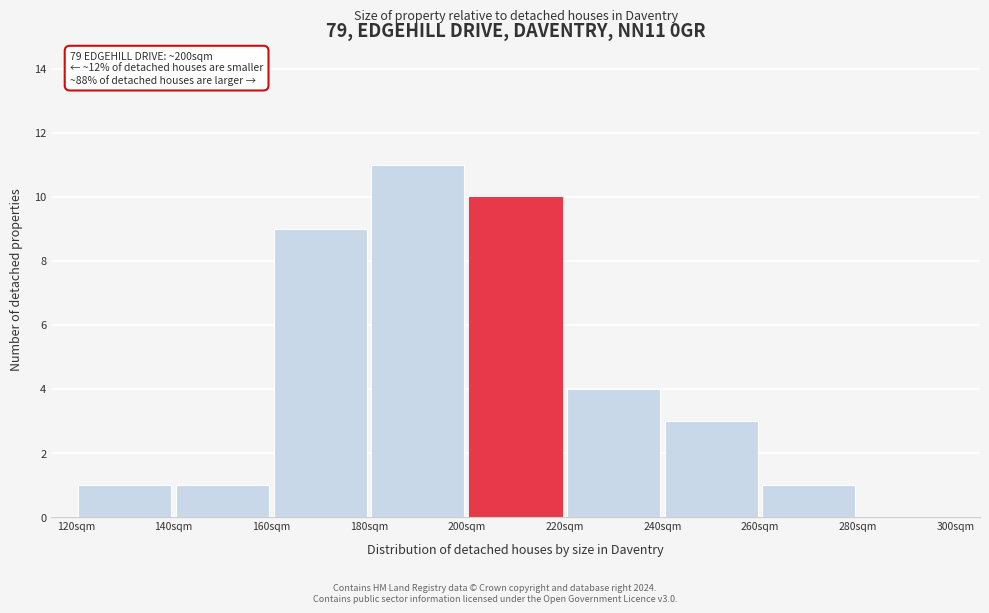

Over which range of the x-axis is the bar tallest?

180 to 200